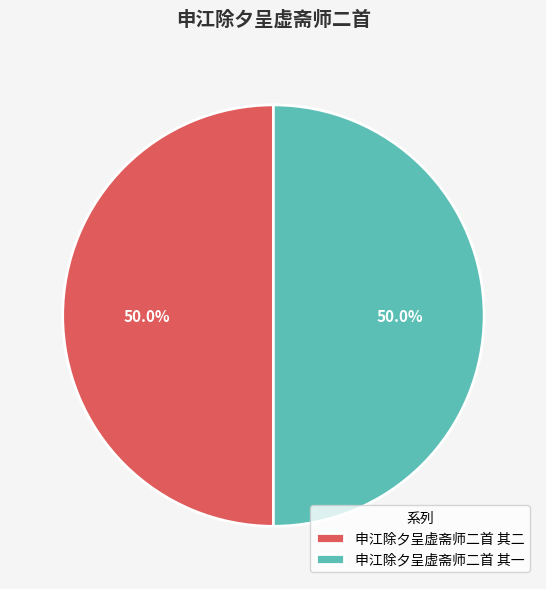

Is it true that 申江除夕呈虚斋师二首 其一 is 50% of the pie?

True